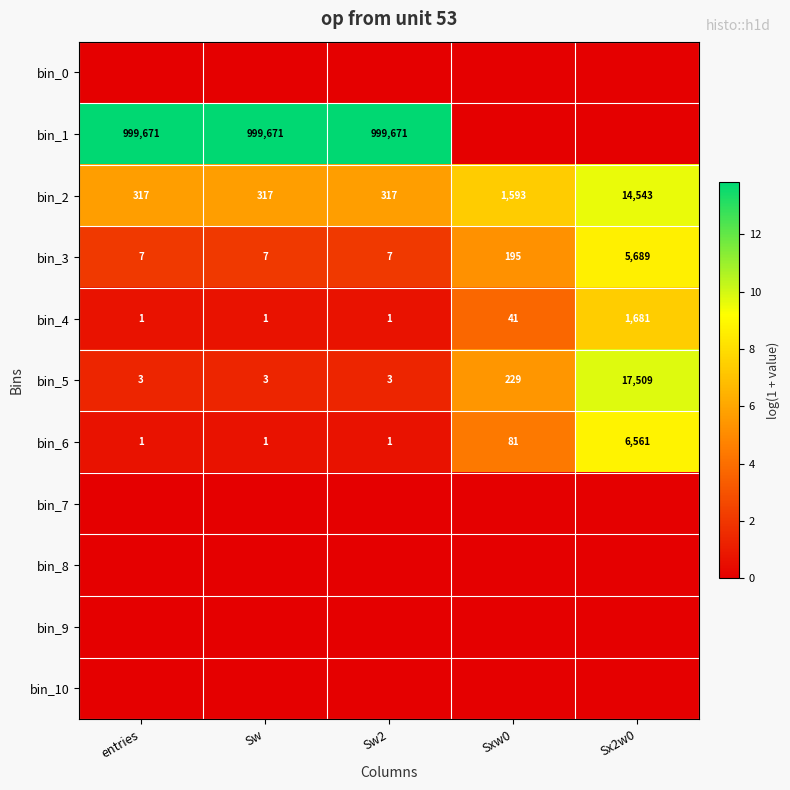

How many distinct data groups are displayed?

11